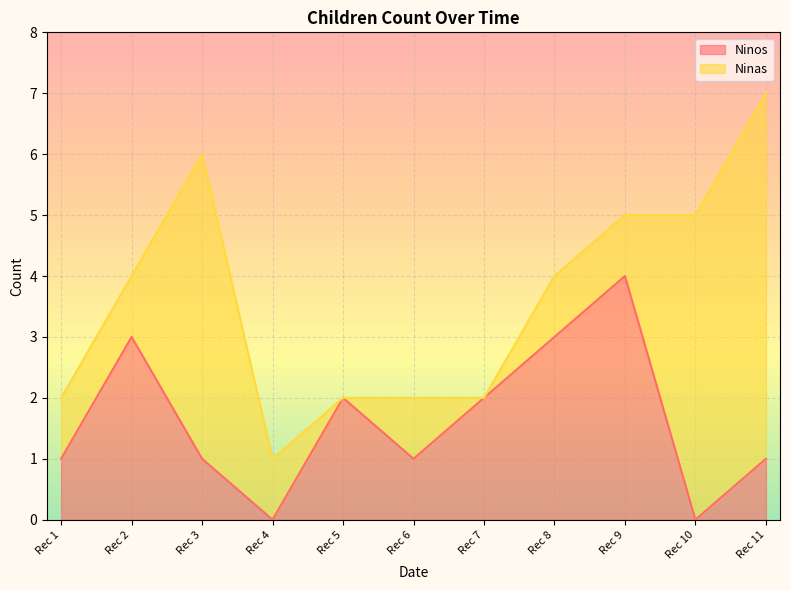

At which category is the sum across all series the highest?

Rec 11